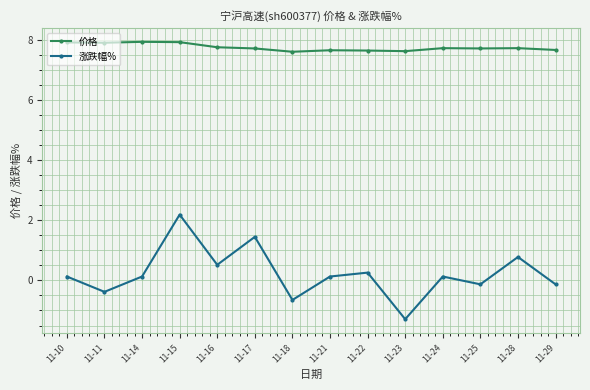

List the series in order of their overall mean, lowest first.

涨跌幅%, 价格